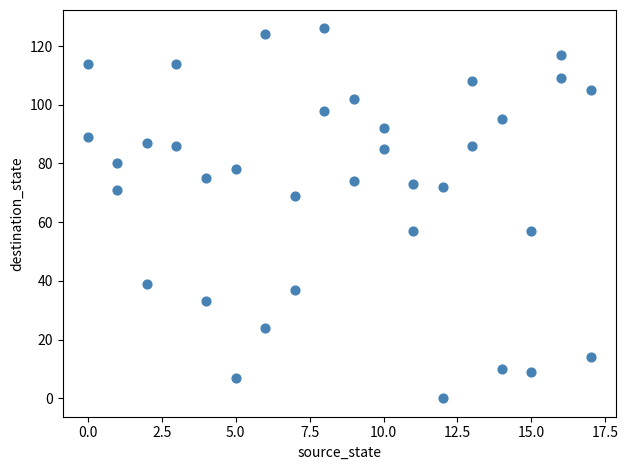

What is the range of X values (max minus min)?

17